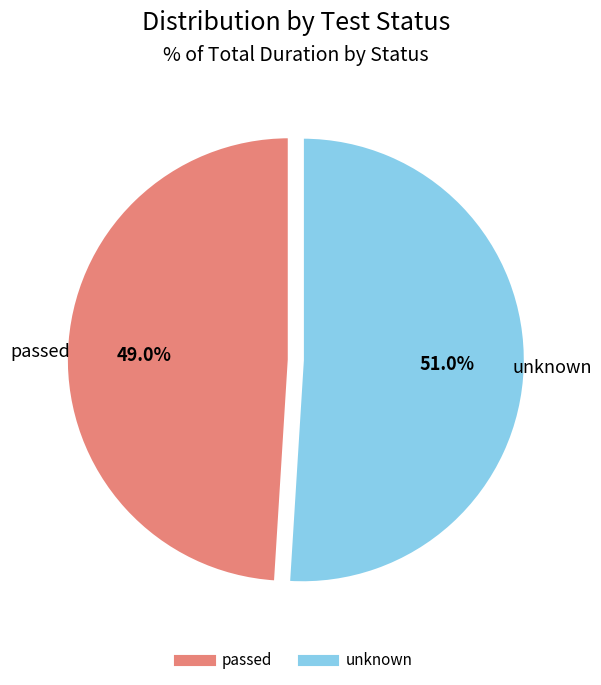

Is there a majority slice in this chart?

Yes